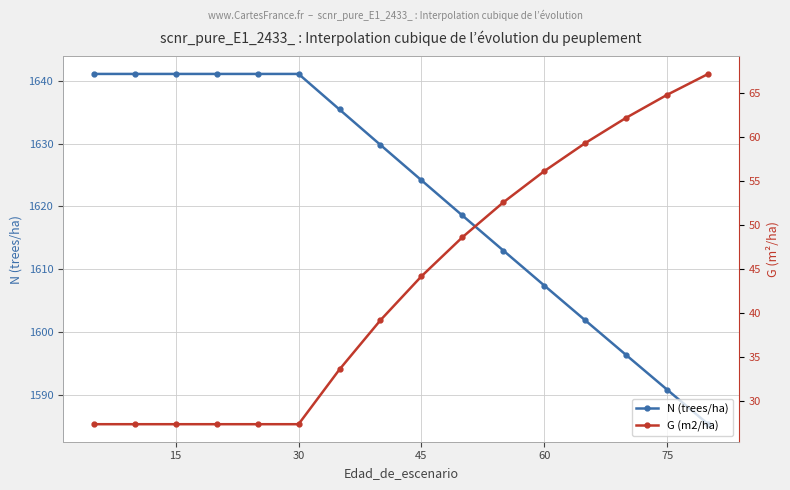

Which series has the widest spread of values?

N (trees/ha)